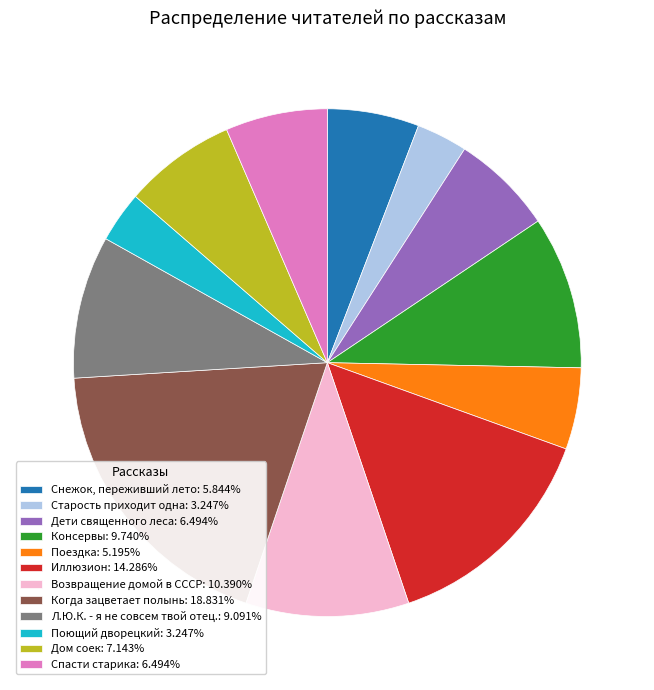

Does Старость приходит одна: 3.247% account for over 50% of the chart?

No